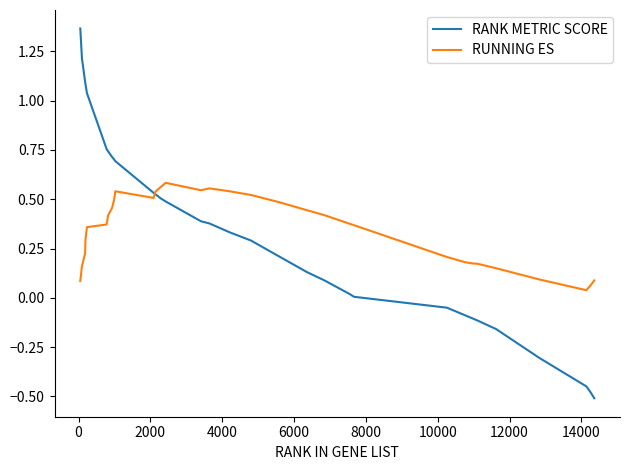

Which series has the widest spread of values?

RANK METRIC SCORE